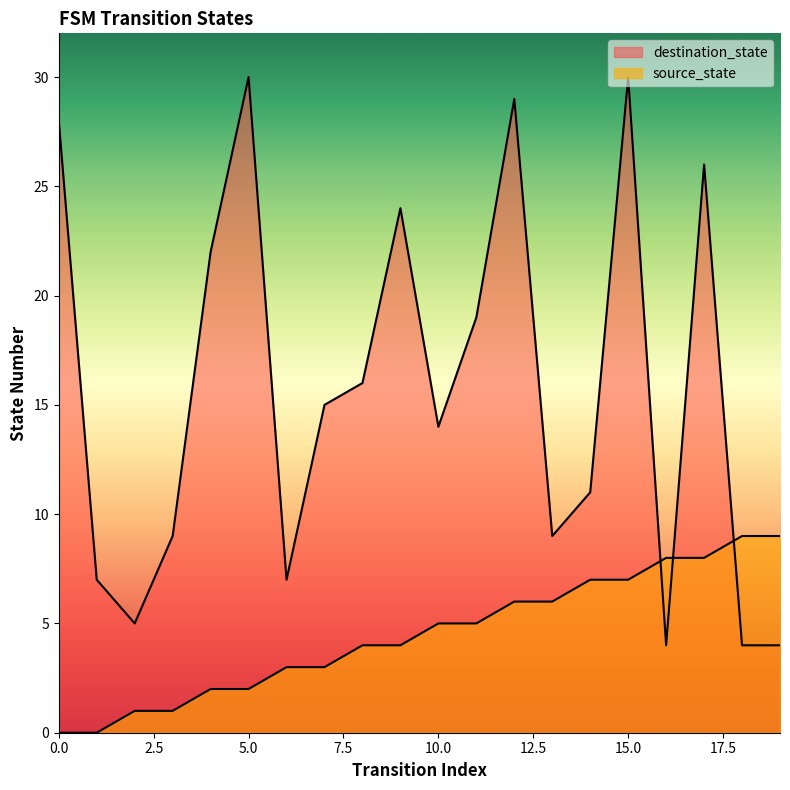

After their last crossing, which series has the higher values: destination_state or source_state?

source_state